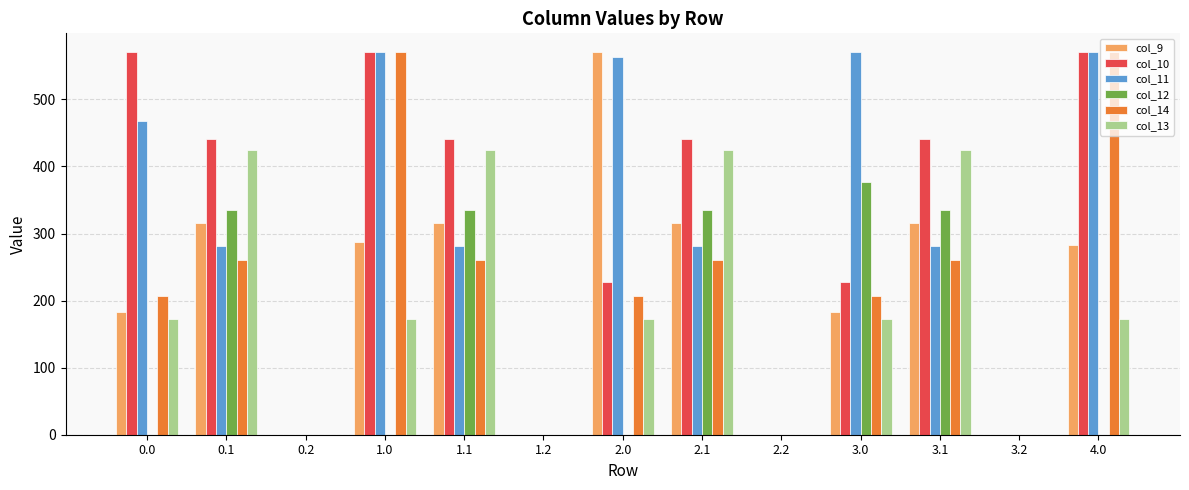

What is the average value of the col_11 series?

297.7